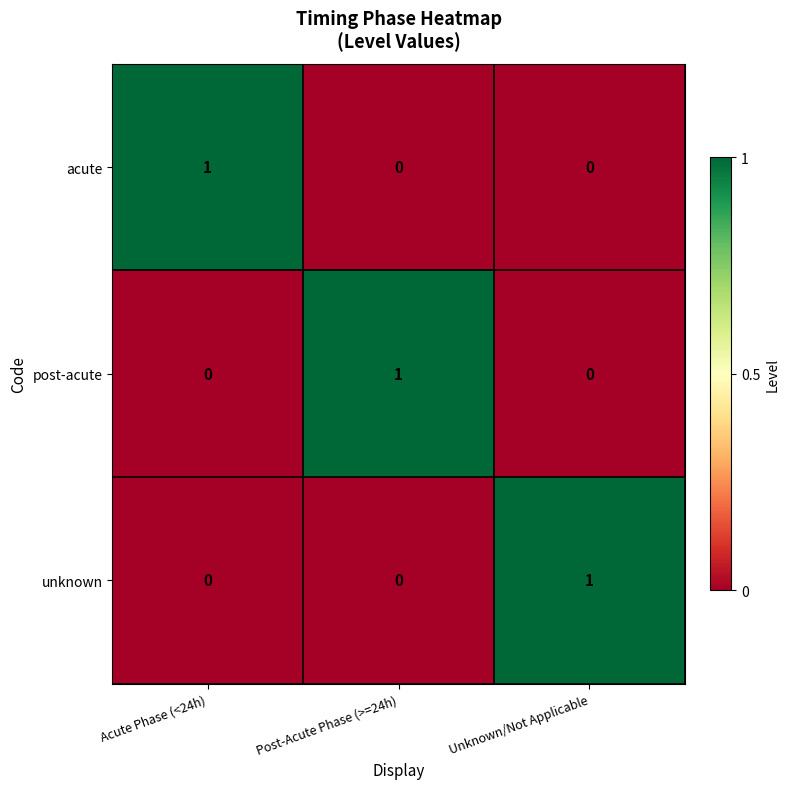

Reading right to left, extract all data points from this chart.

acute: Unknown/Not Applicable=0	Post-Acute Phase (>=24h)=0	Acute Phase (<24h)=1
post-acute: Unknown/Not Applicable=0	Post-Acute Phase (>=24h)=1	Acute Phase (<24h)=0
unknown: Unknown/Not Applicable=1	Post-Acute Phase (>=24h)=0	Acute Phase (<24h)=0